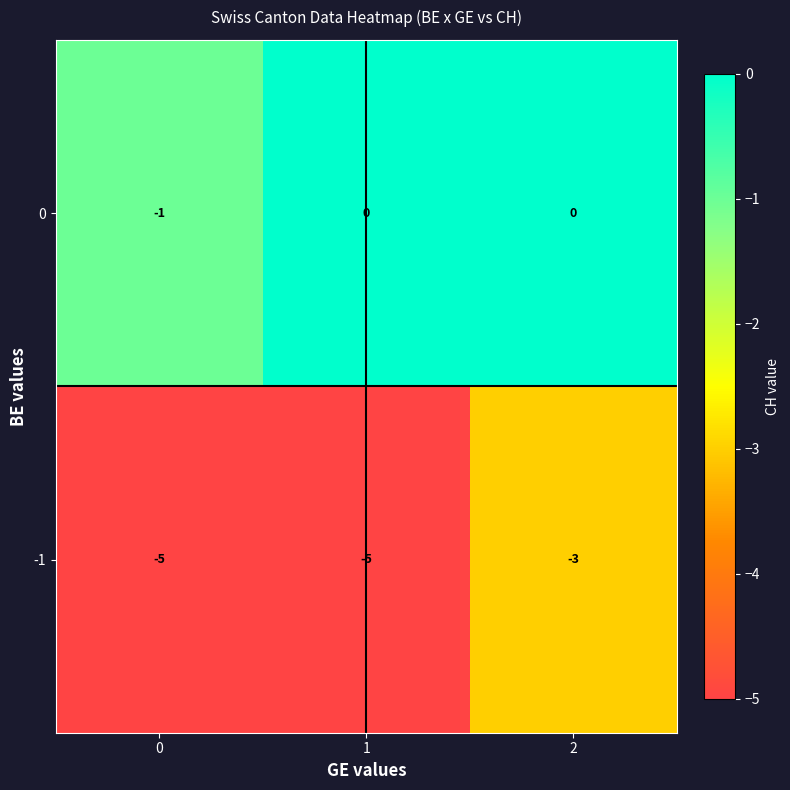

How many series are shown in this chart?

2